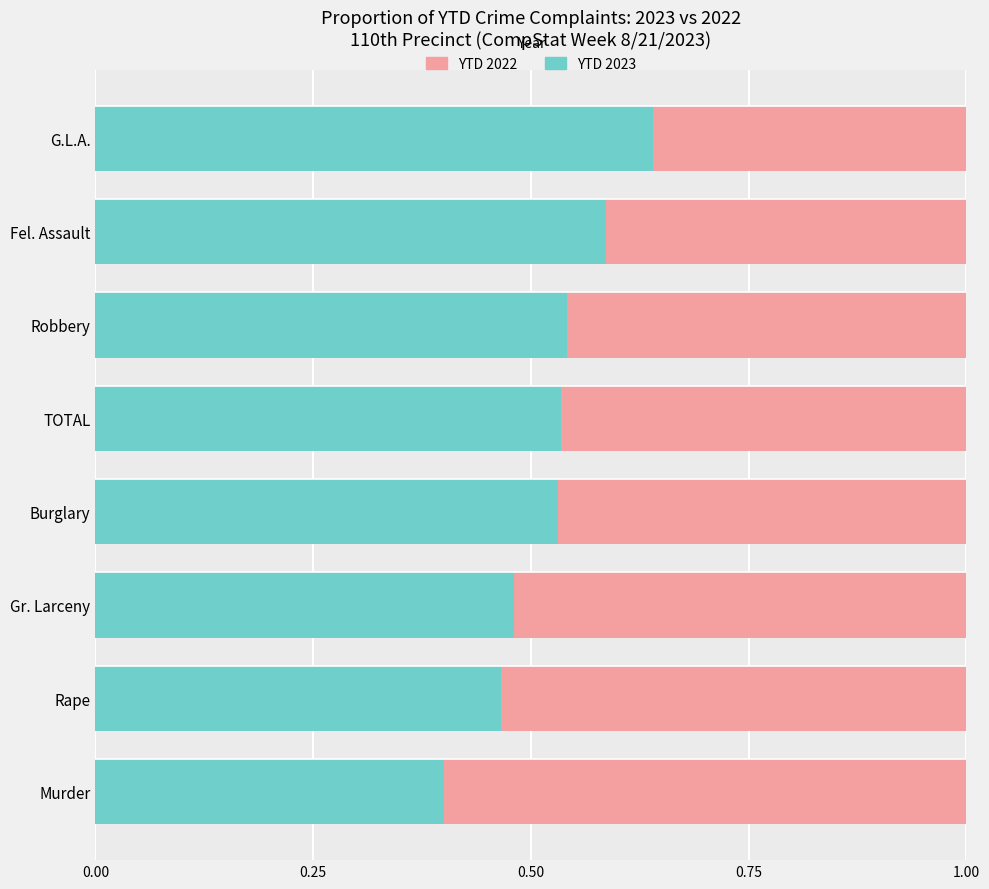

What is the total value across all series at Fel. Assault?

1.0